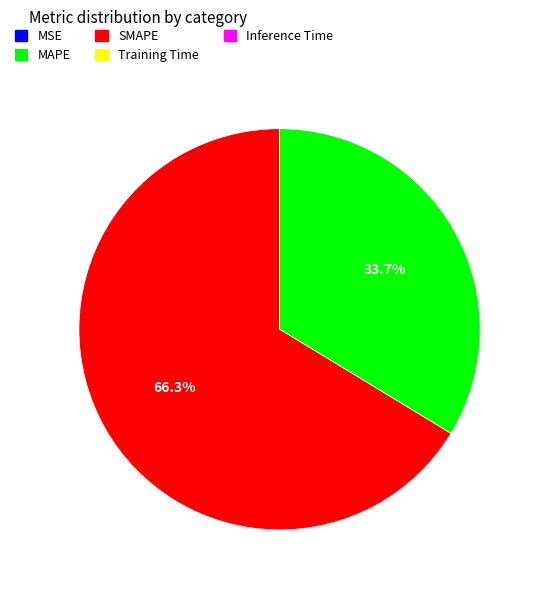

What is the largest slice in the pie chart?

SMAPE